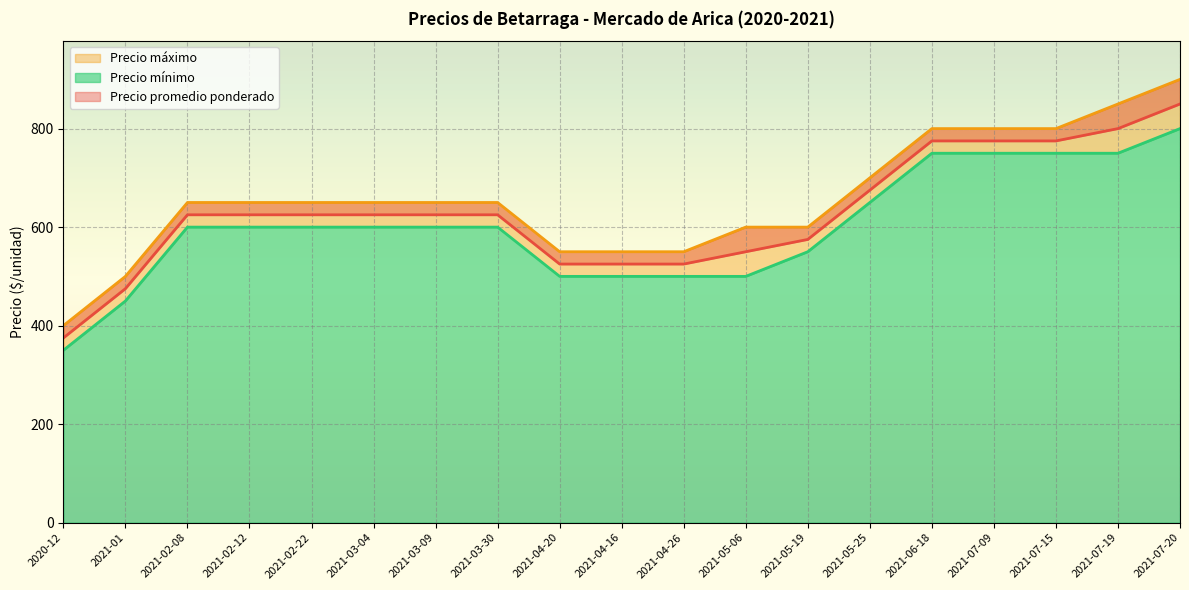

What is the difference between the maximum and minimum values in the Precio mínimo series?

450